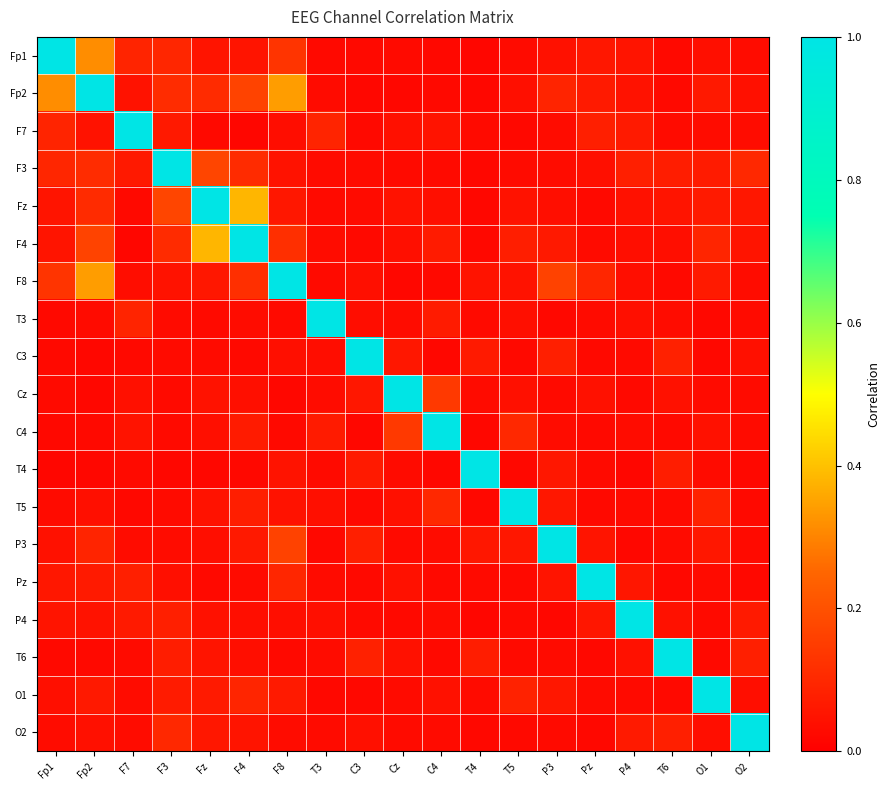

Which series changed the most between C4 and O1?

C4